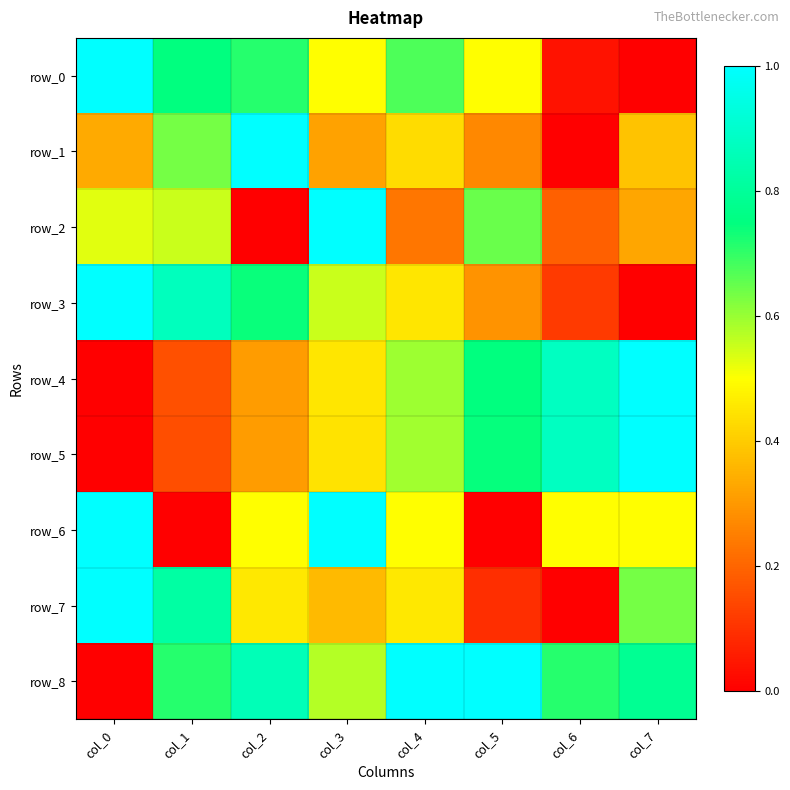

Is it true that row_6 equals 0.2 at col_2?

False